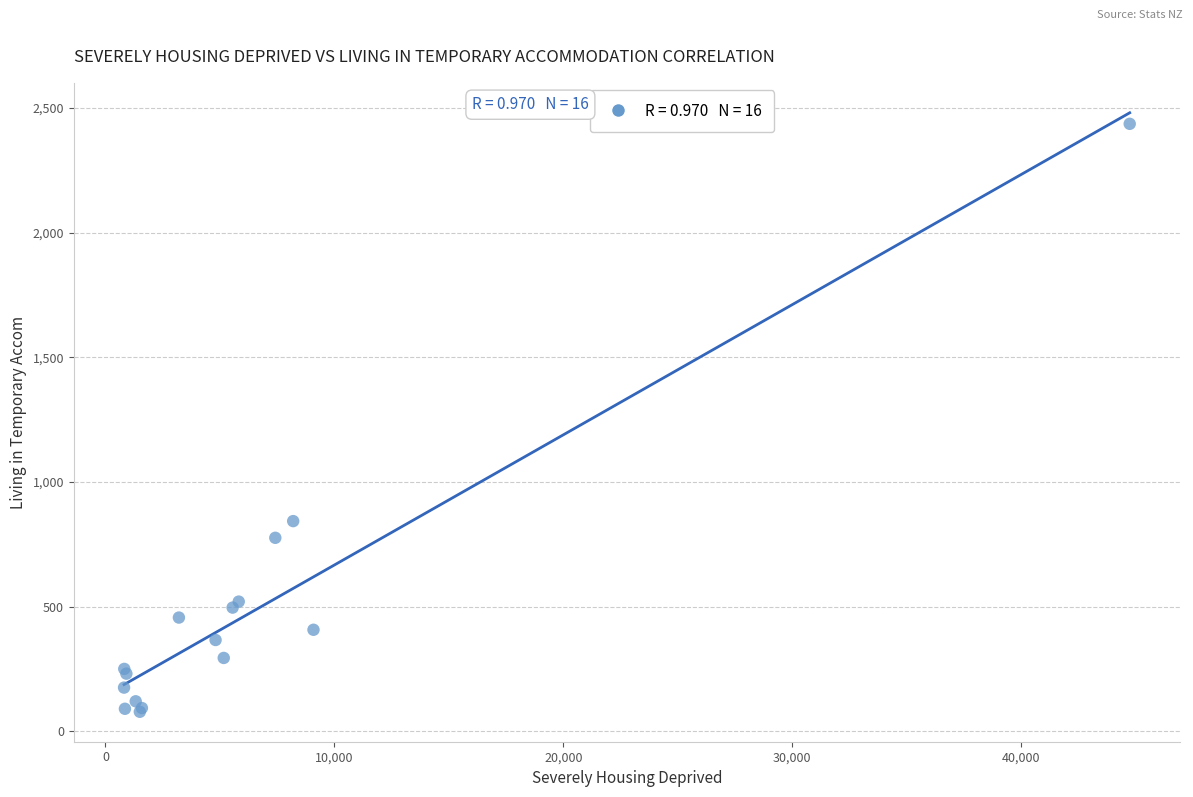

What Y value in the scatter plot is closest to 1257?

843